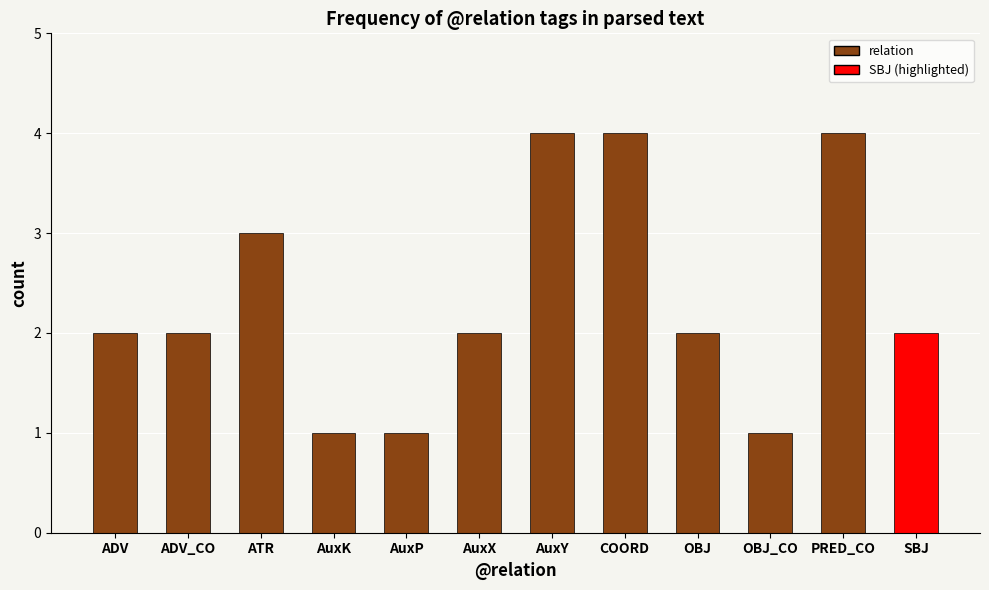

Between PRED_CO and AuxP, which is larger?

PRED_CO